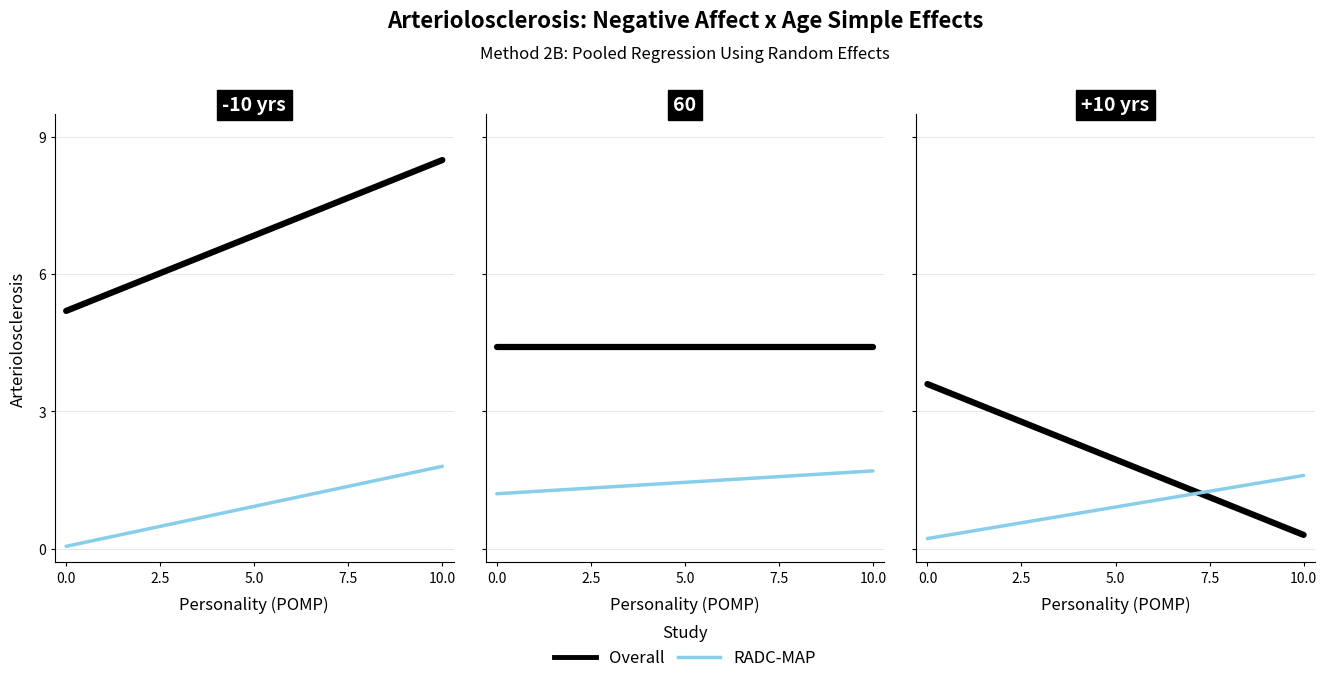

Rank the series by their average value, from lowest to highest.

RADC-MAP, Overall